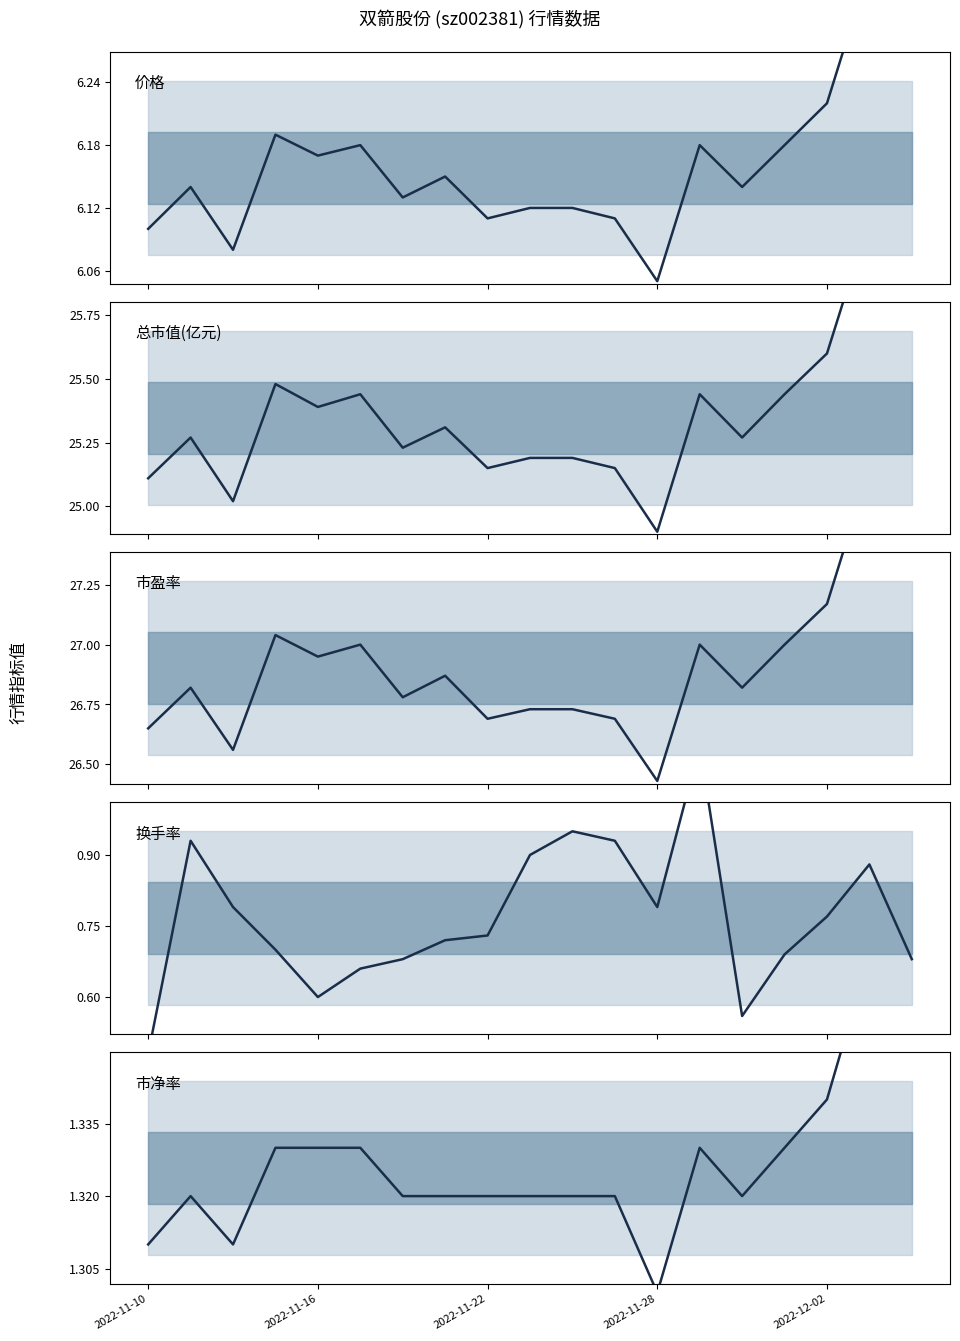

At which category is the sum across all series the highest?

17